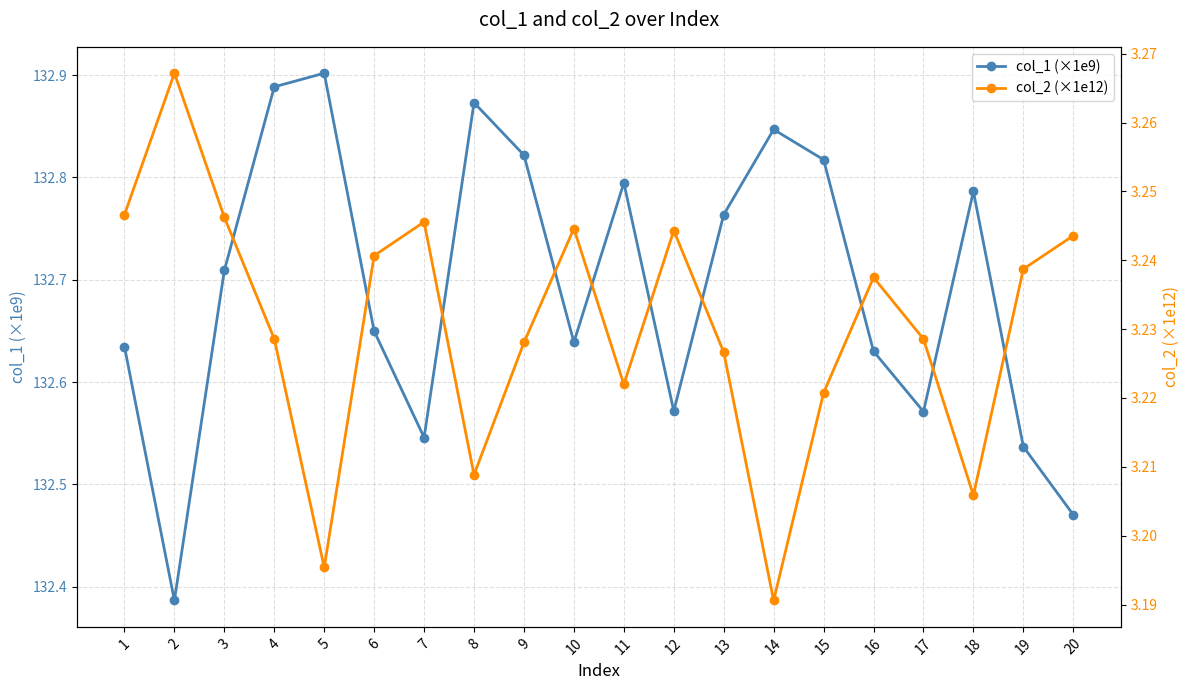

Does the chart have visible grid lines?

Yes